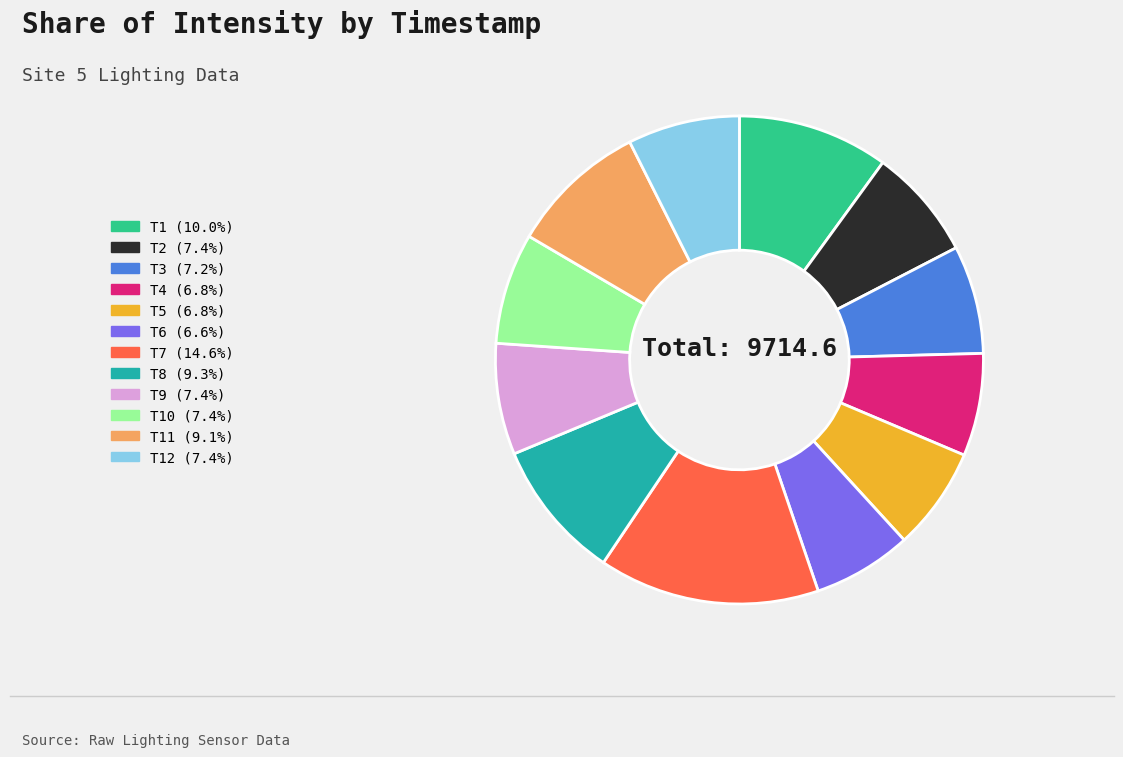

Is there a majority slice in this chart?

No